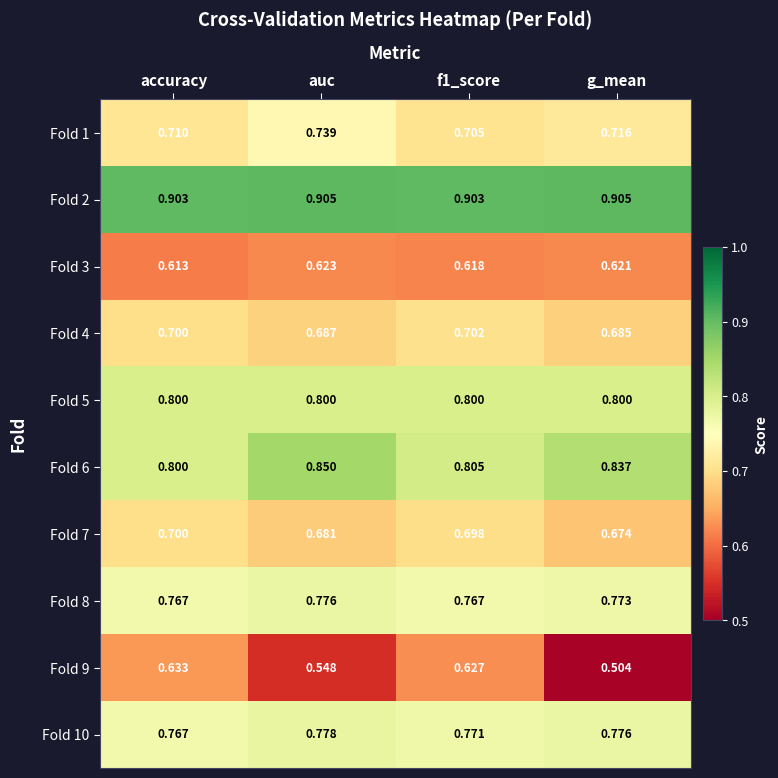

Which label corresponds to the smallest value in the chart?

g_mean